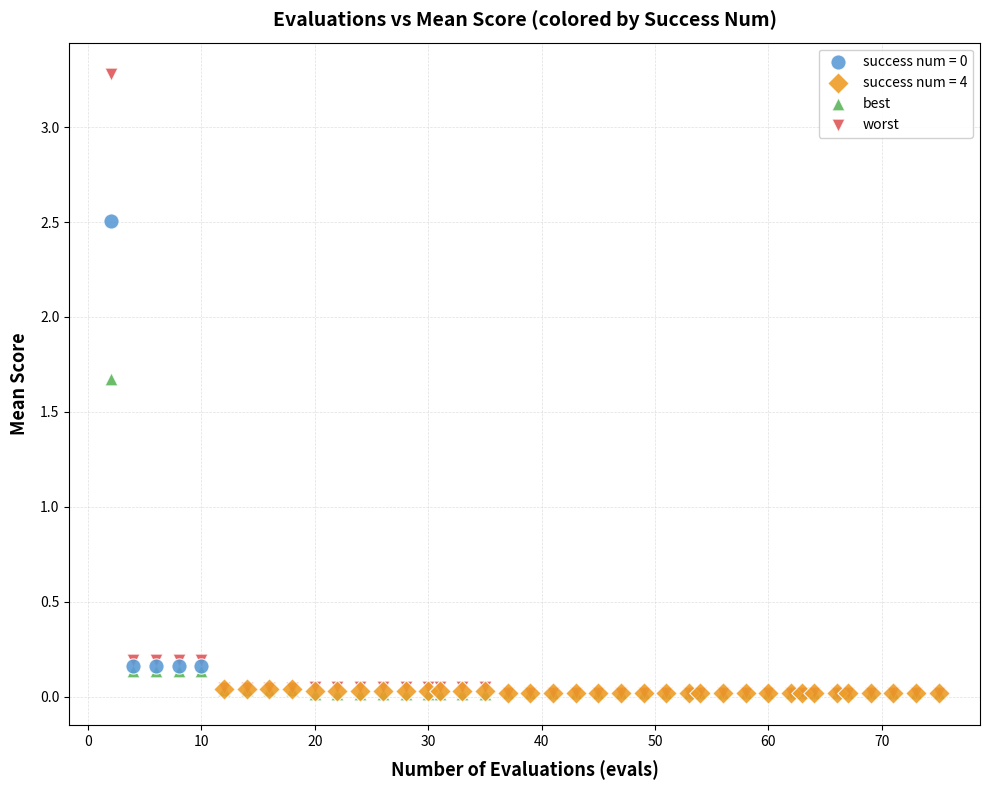

Which series reaches the maximum Y coordinate?

worst